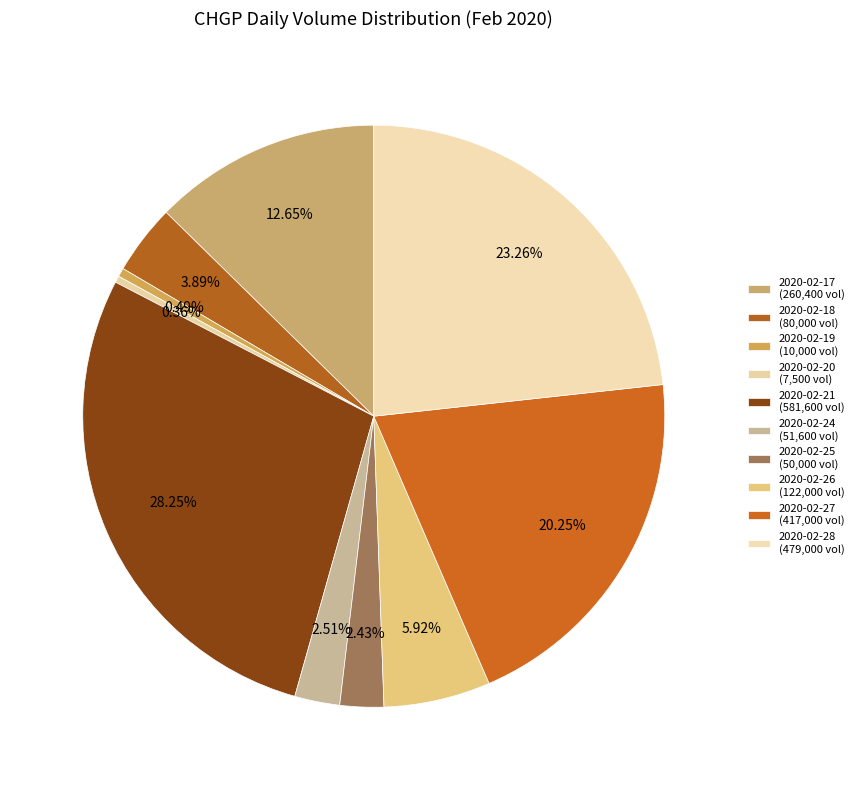

Is 2020-02-26 the majority of the pie?

No